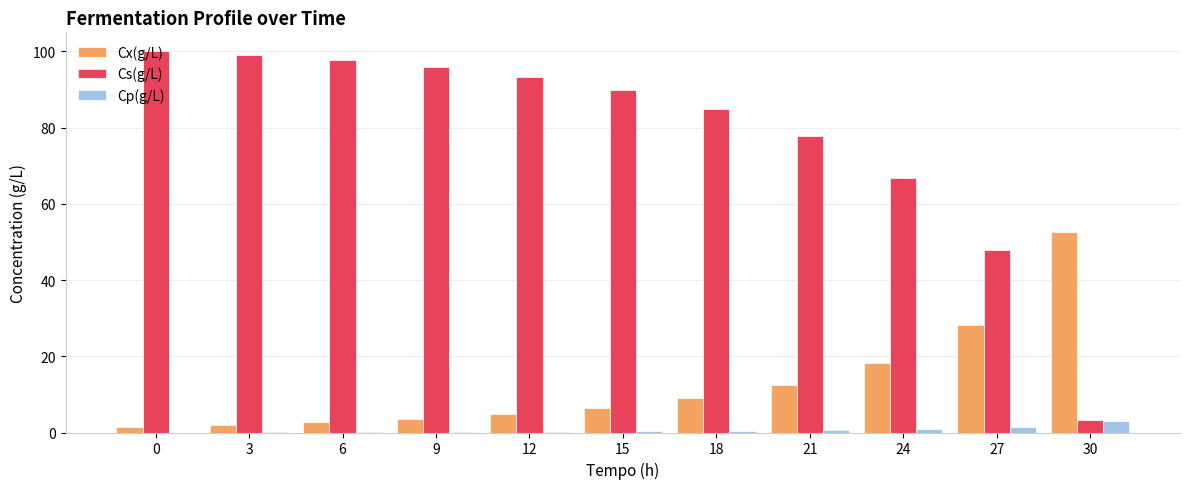

Which category has the highest value in the Cx(g/L) series?

30